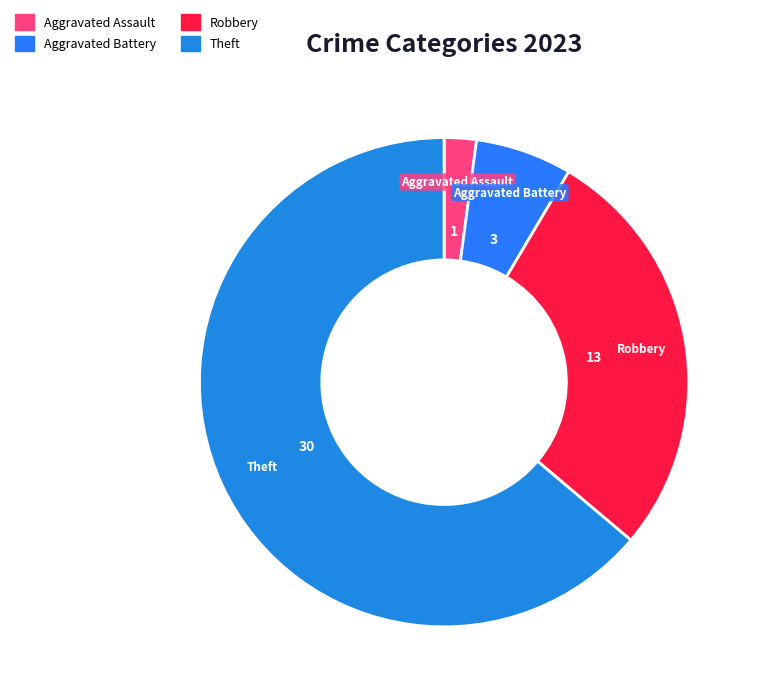

How many segments does this pie chart have?

4